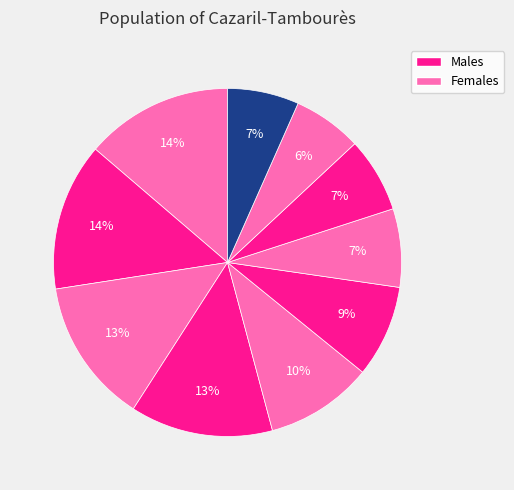

How many slices are in this pie chart?

10